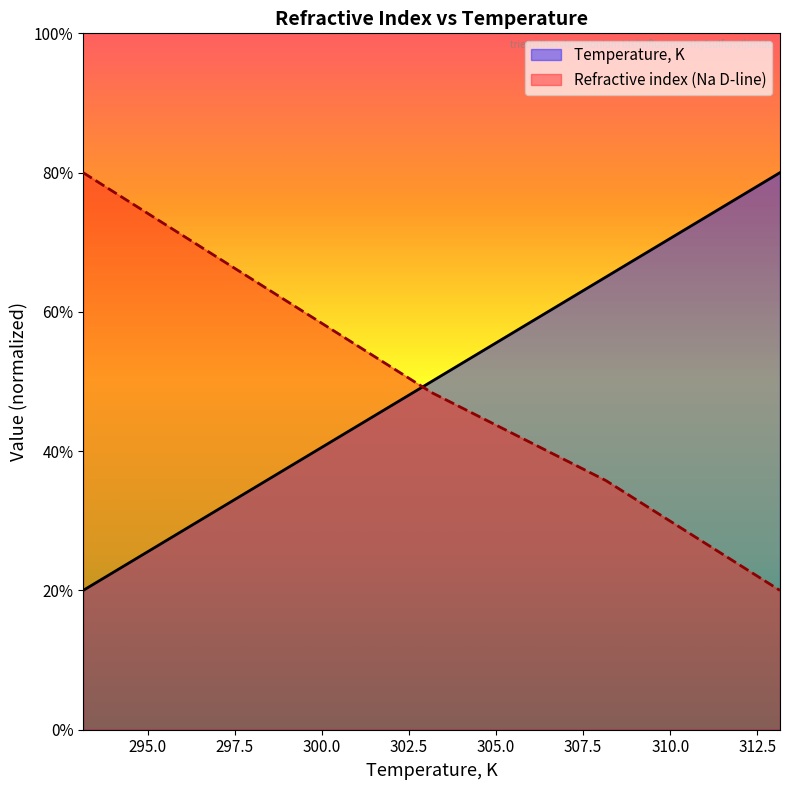

At how many categories does at least one series exceed 0?

5